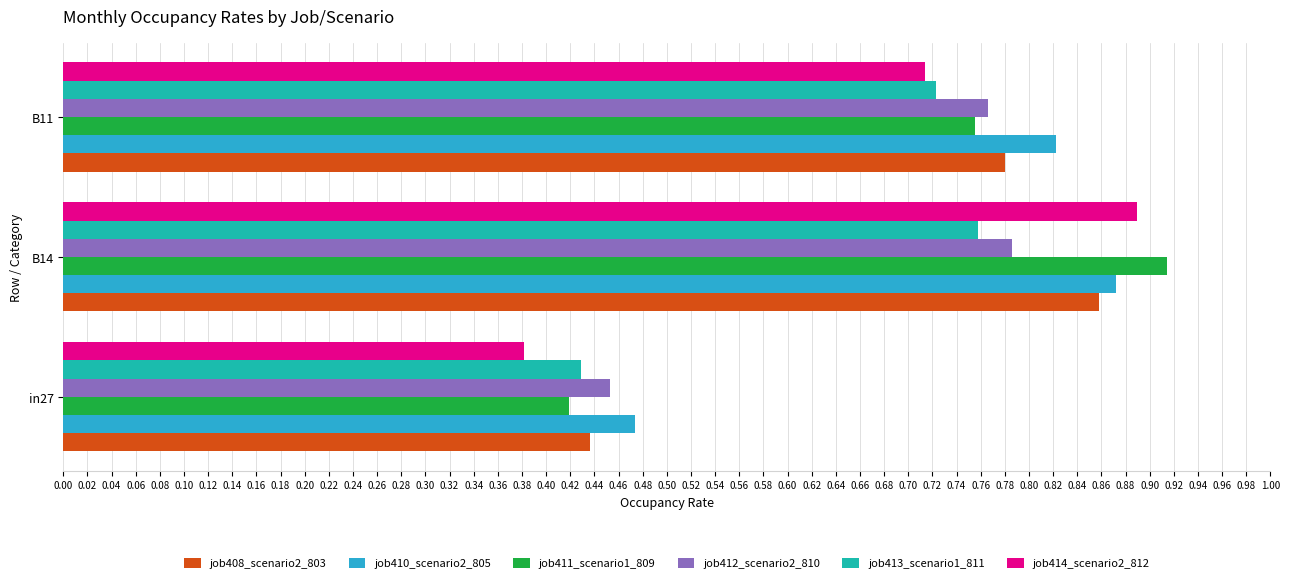

What is the difference between the maximum and minimum values in the job412_scenario2_810 series?

0.3